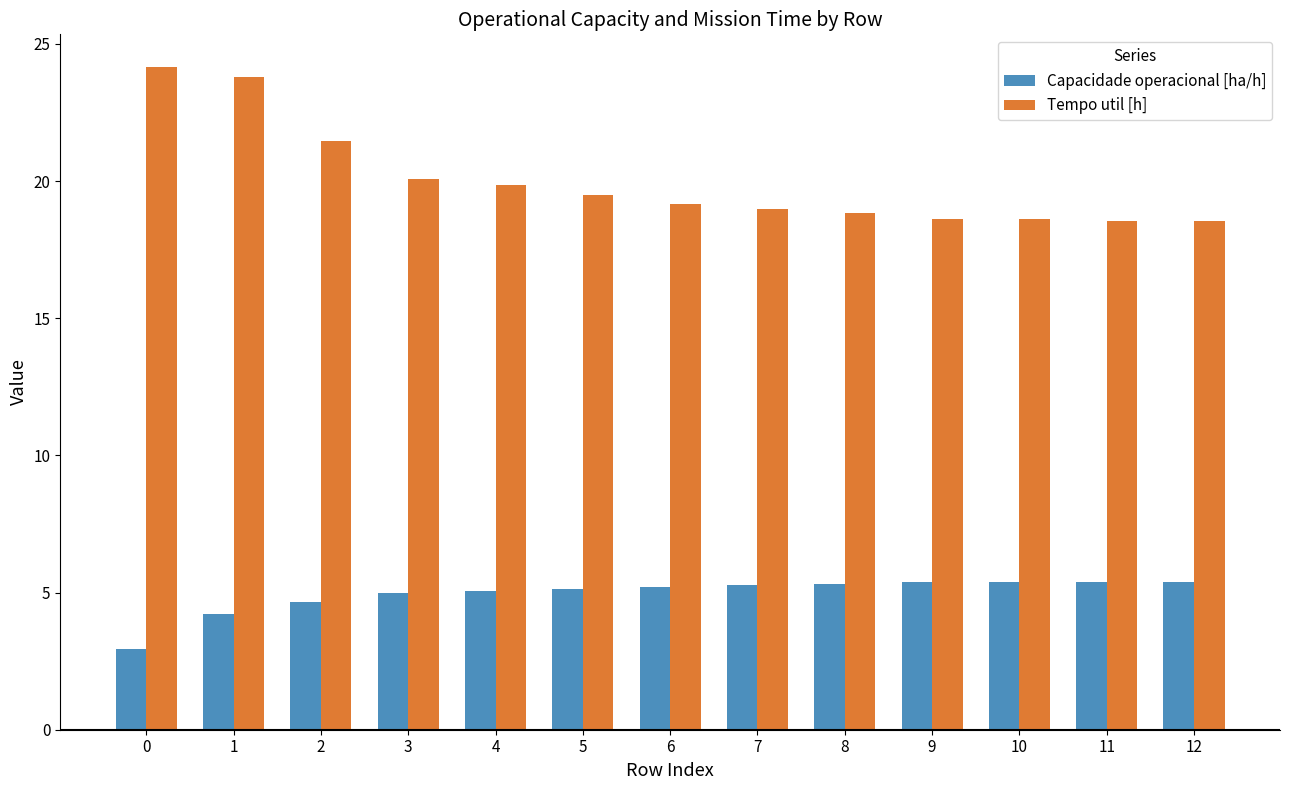

List the series in order of their peak value, highest first.

Tempo util [h], Capacidade operacional [ha/h]